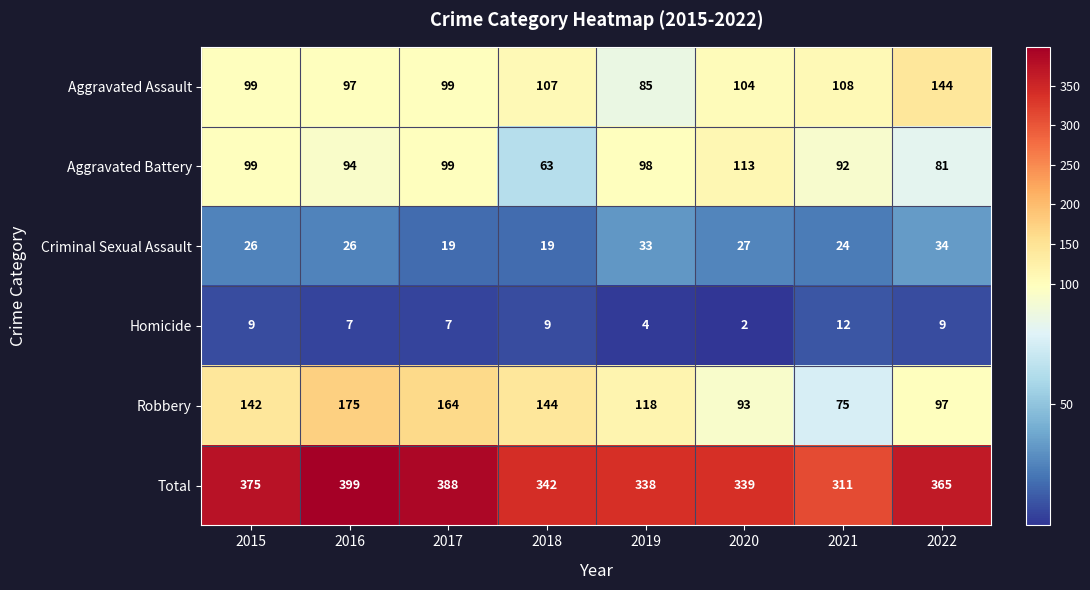

At which label does Criminal Sexual Assault reach its peak?

2022